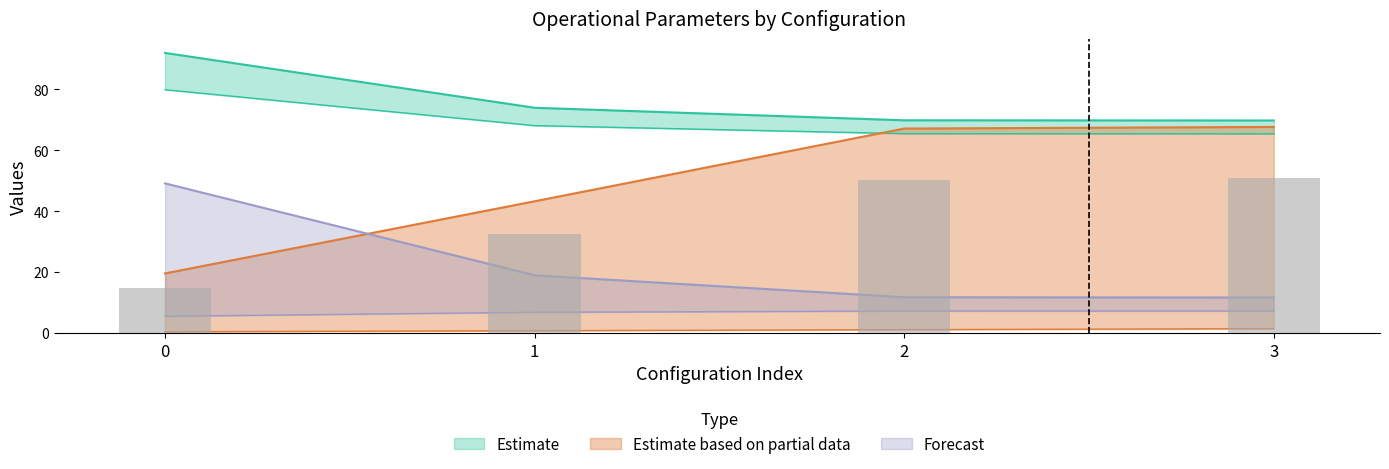

What is the minimum value shown in the chart?

0.4